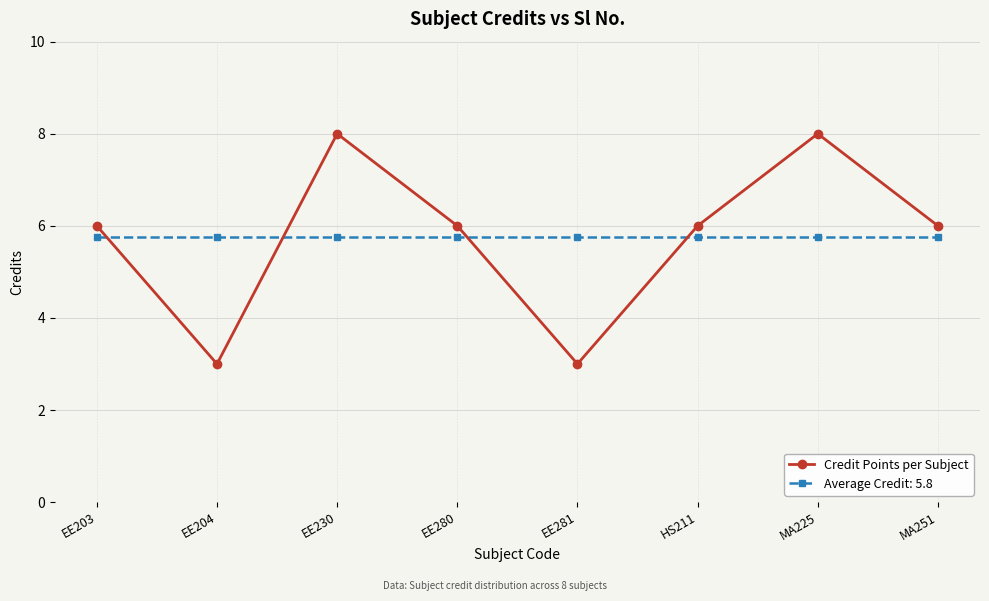

Which series changed the most between EE281 and MA251?

Credit Points per Subject